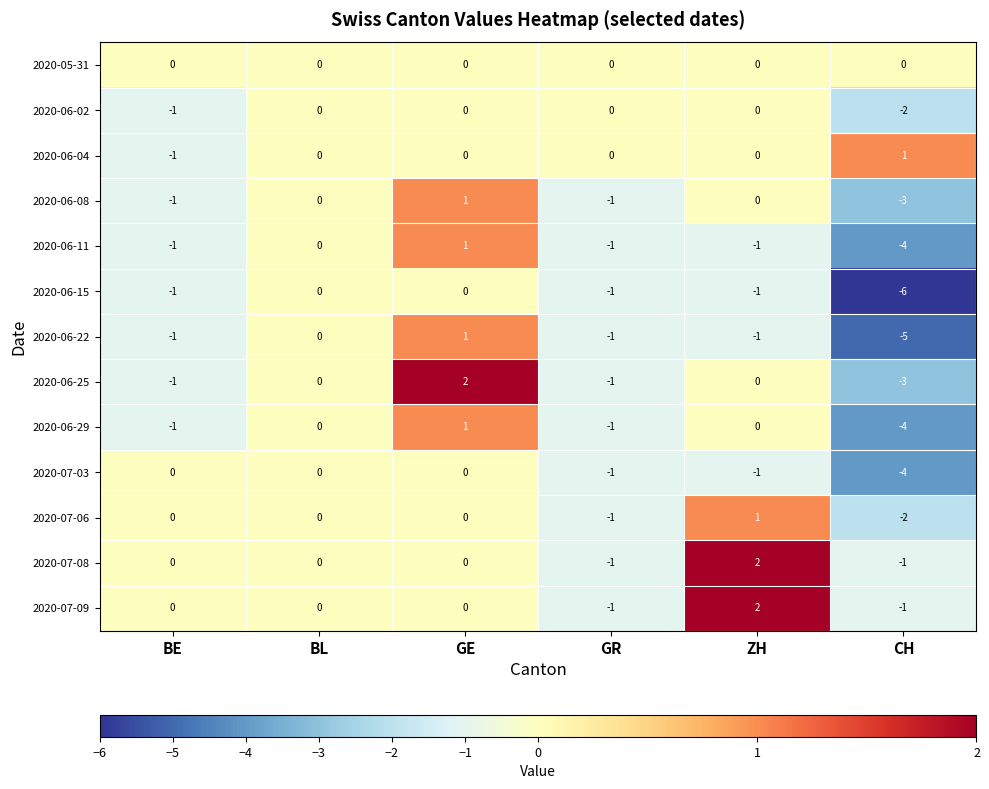

The value of 2020-06-29 at BE is -2. True or false?

False